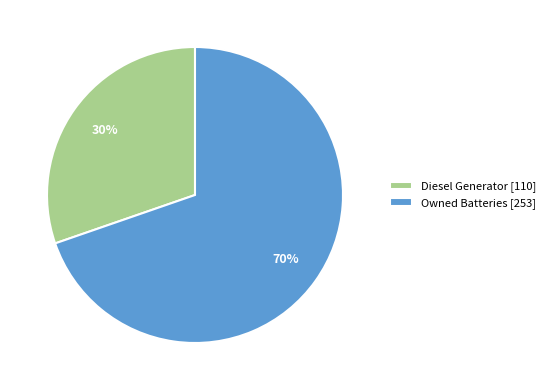

How many segments does this pie chart have?

2